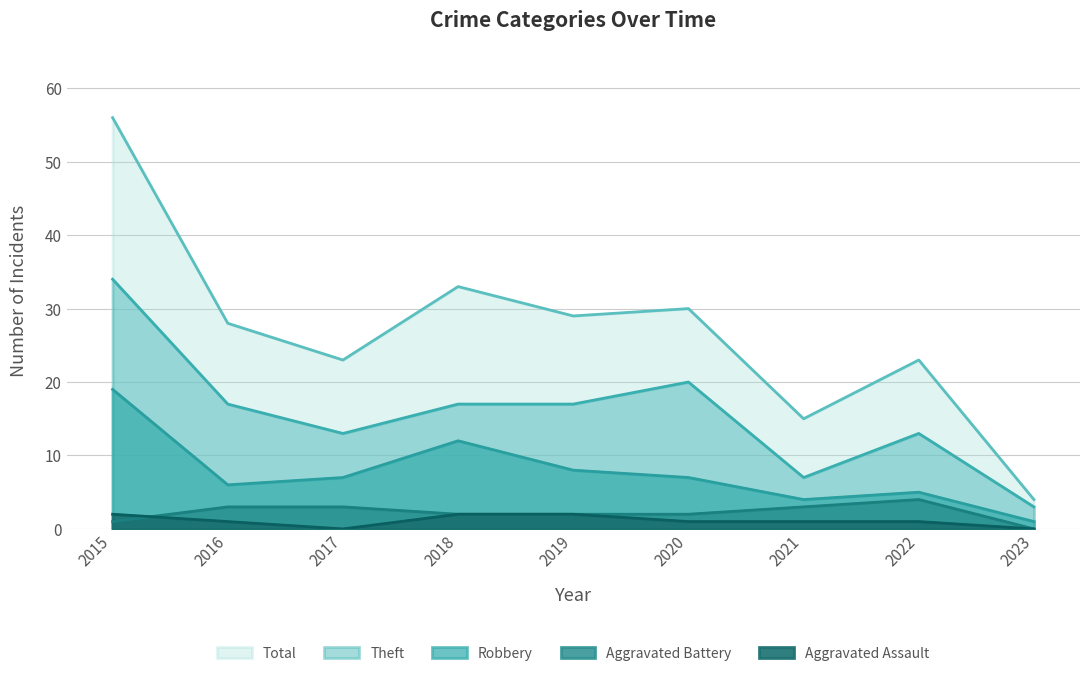

True or false: Total and Aggravated Battery cross at least once.

False